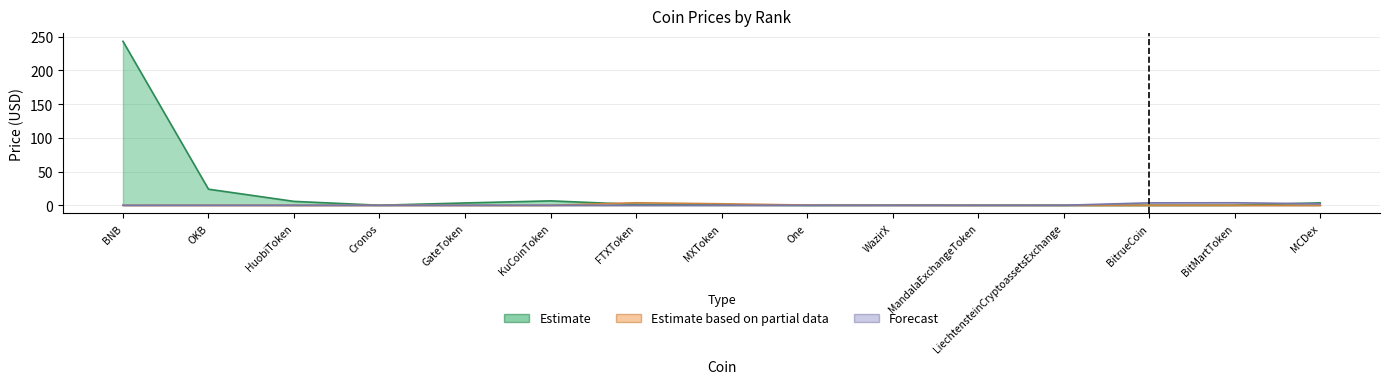

What is the sum of the Estimate values at Cronos and HuobiToken?

5.8